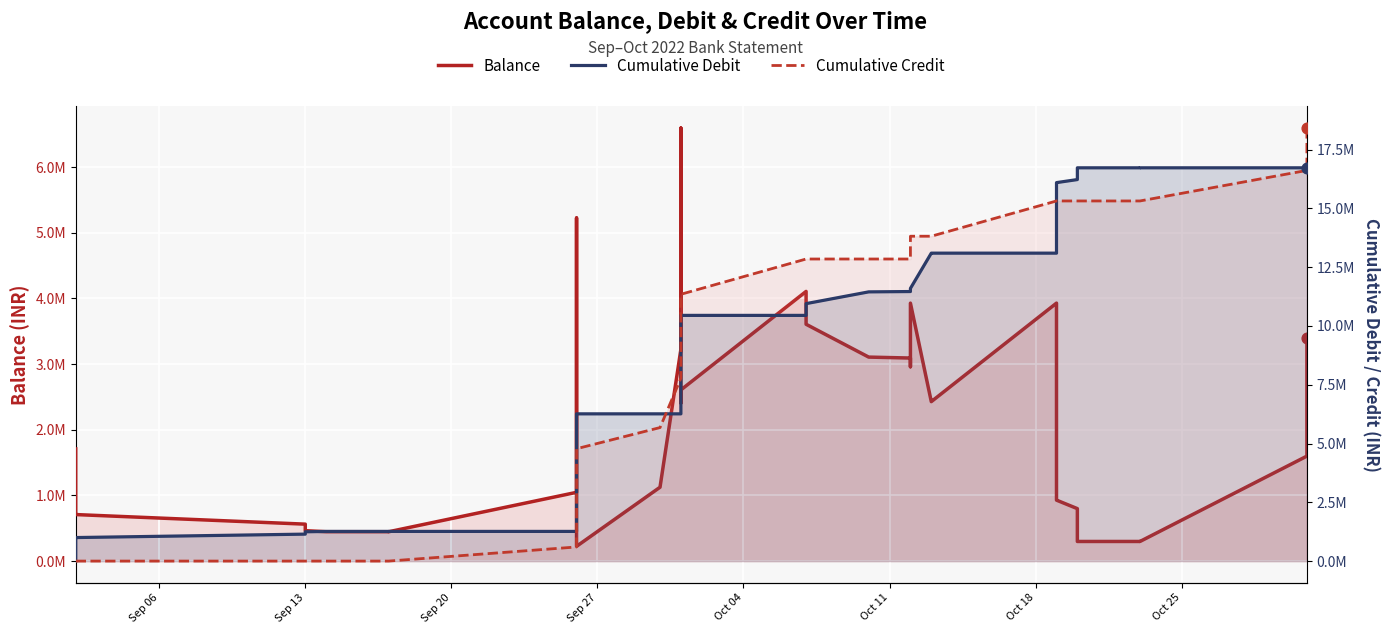

Which series contains the lowest Y value?

Cumulative Credit